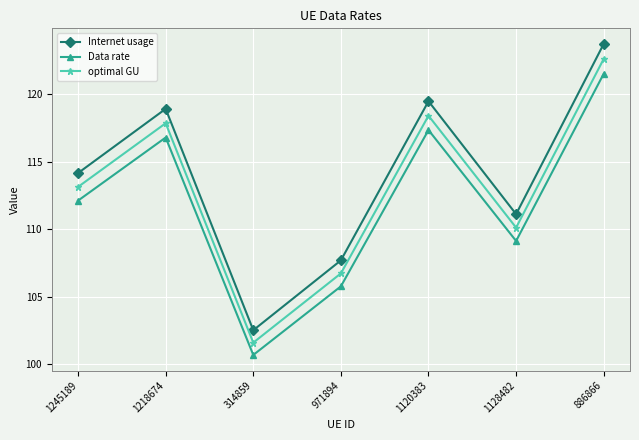

True or false: optimal GU has a value of 35.0 at 1120383.

False